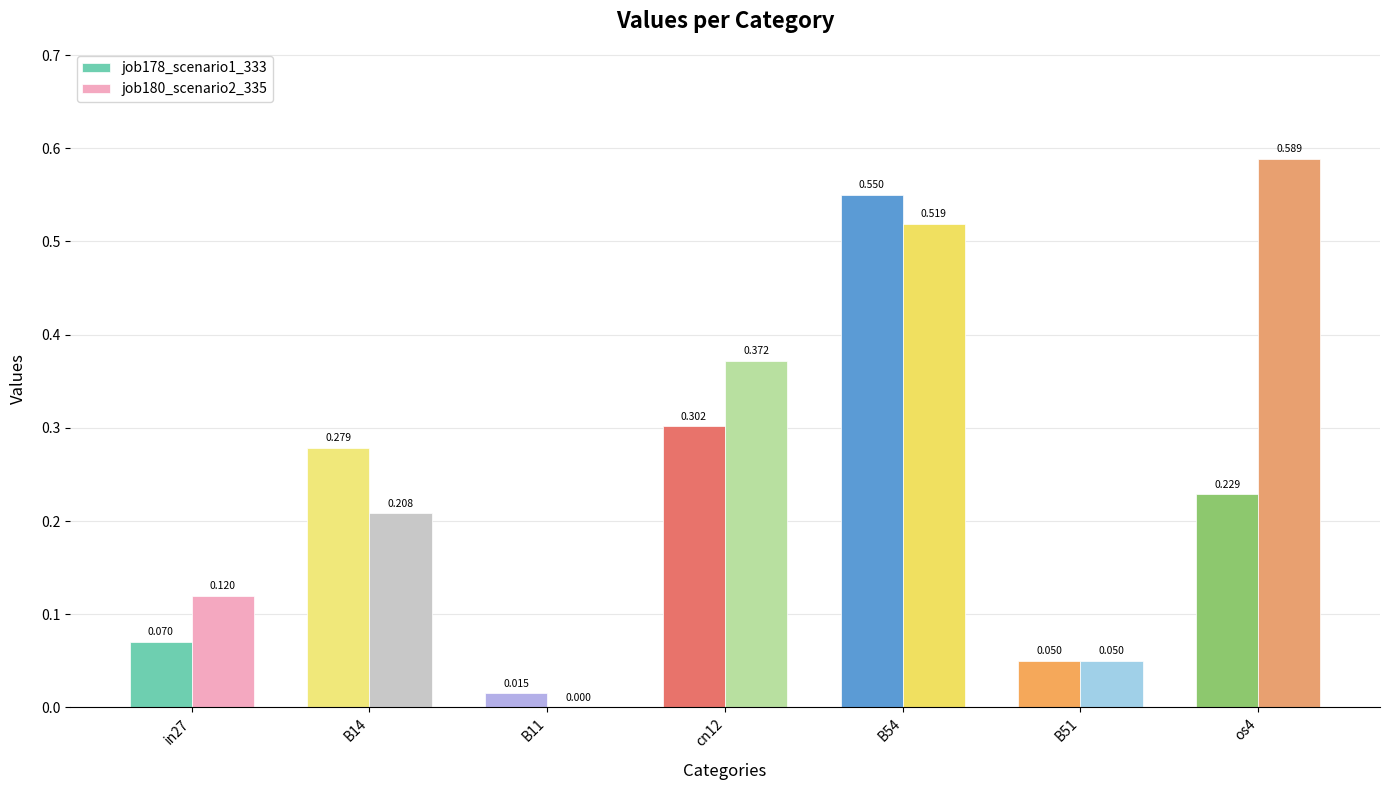

Is the value of job180_scenario2_335 at B54 greater than the value of job178_scenario1_333 at cn12?

Yes